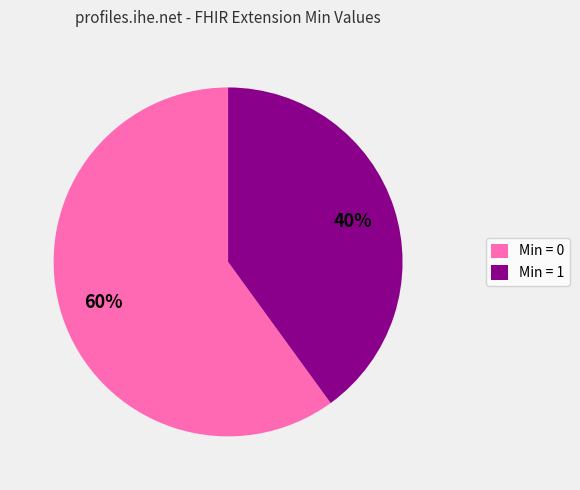

To the nearest percent, what is the average slice percentage?

50%